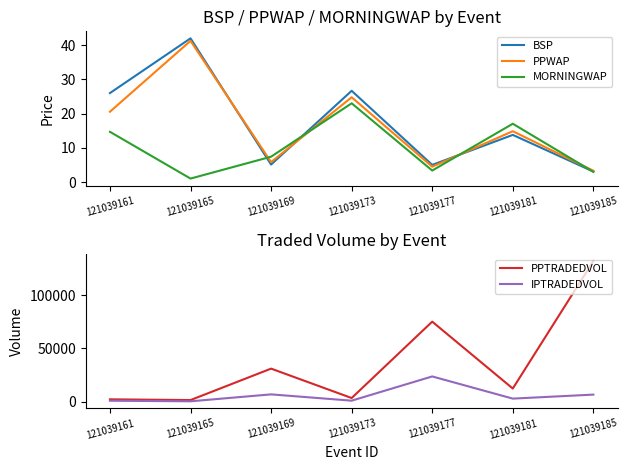

What value does the MORNINGWAP series have at 121039177?

3.3